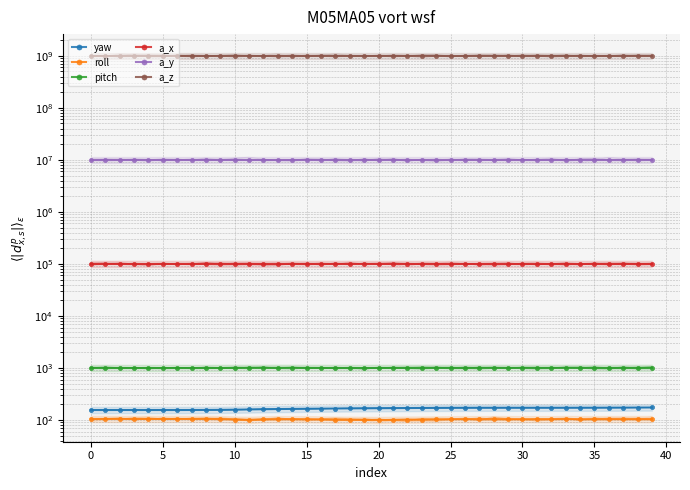

Which series has the widest spread of values?

a_x